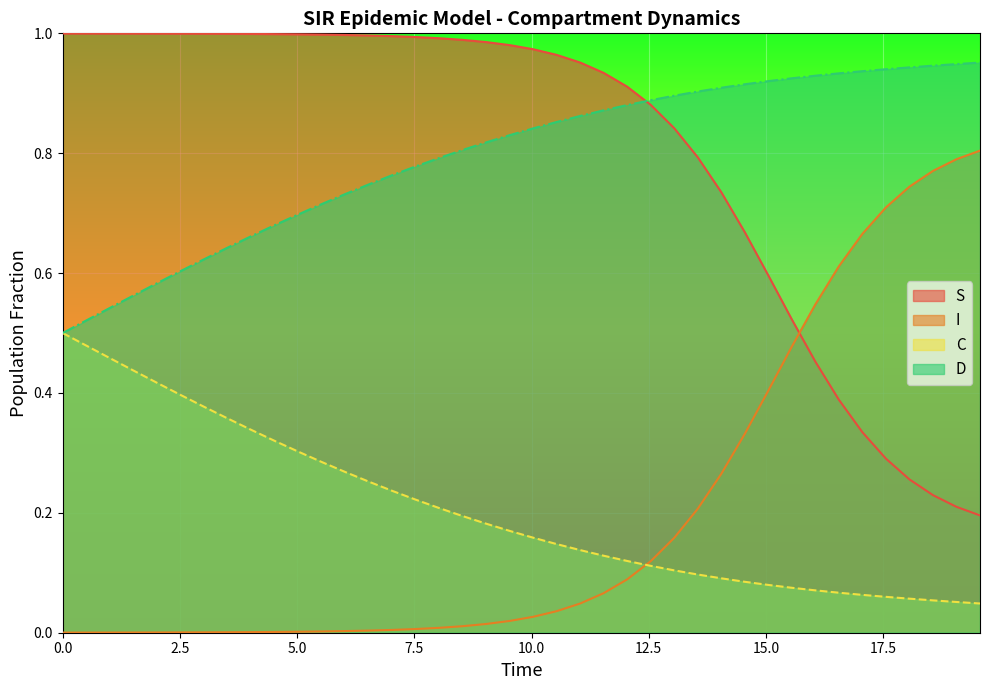

Rank the series by their maximum value, from highest to lowest.

S, D, I, C